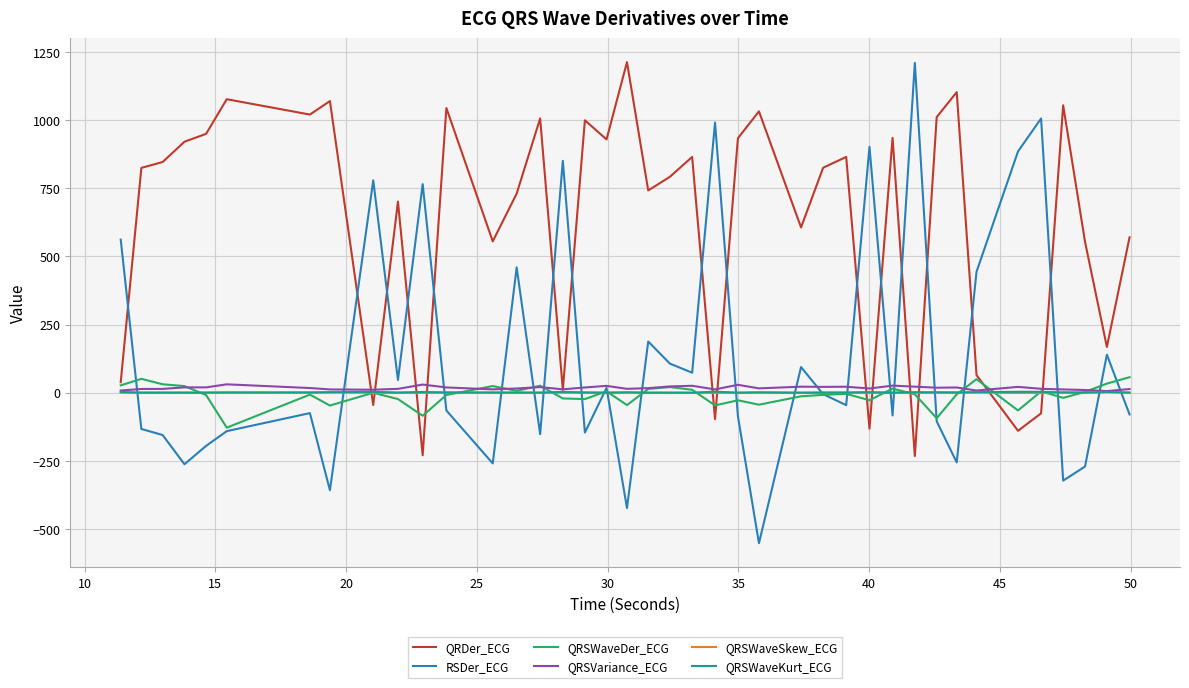

Which series has the largest total across all categories?

QRDer_ECG